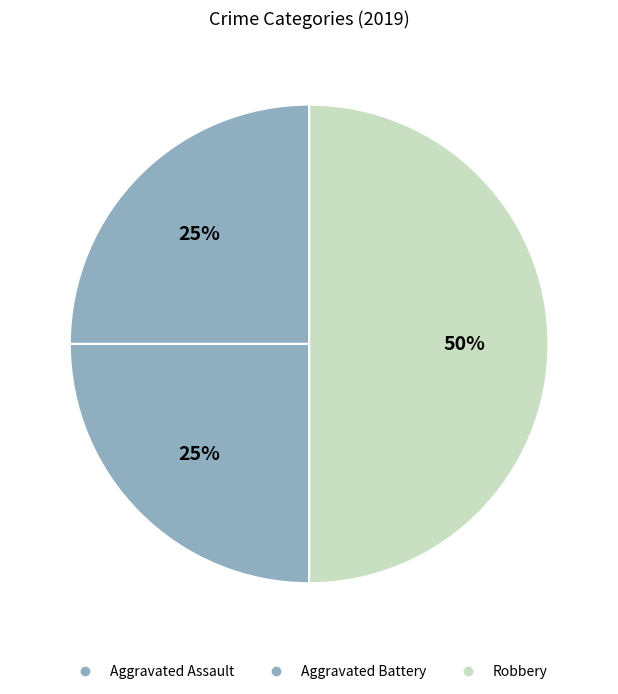

What is the largest slice in the pie chart?

Robbery